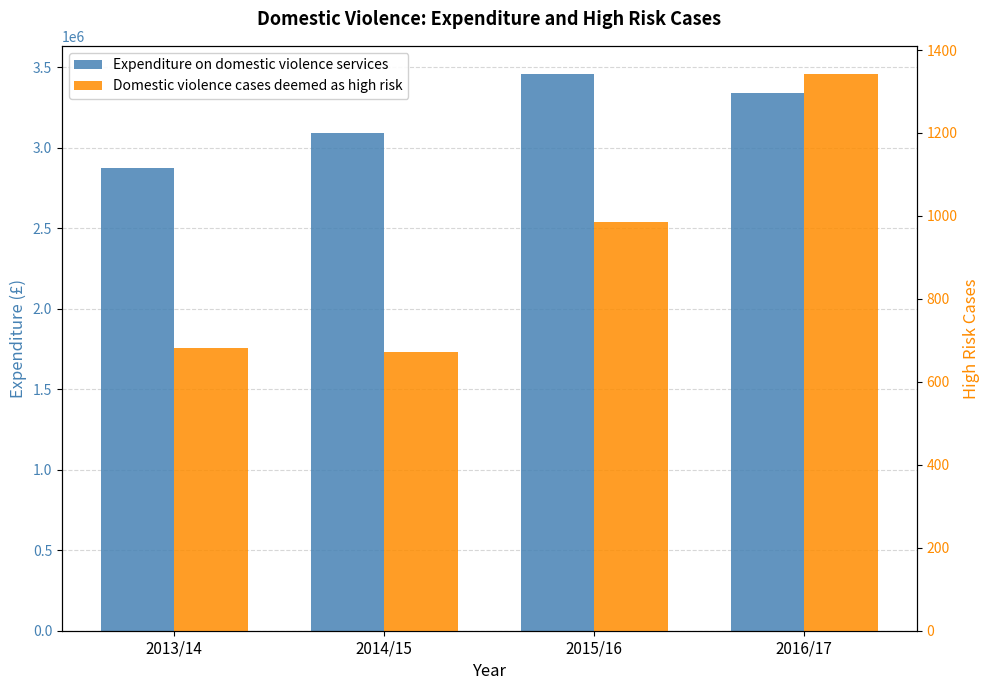

Is it true that Expenditure on domestic violence services equals 5247129 at 2014/15?

False